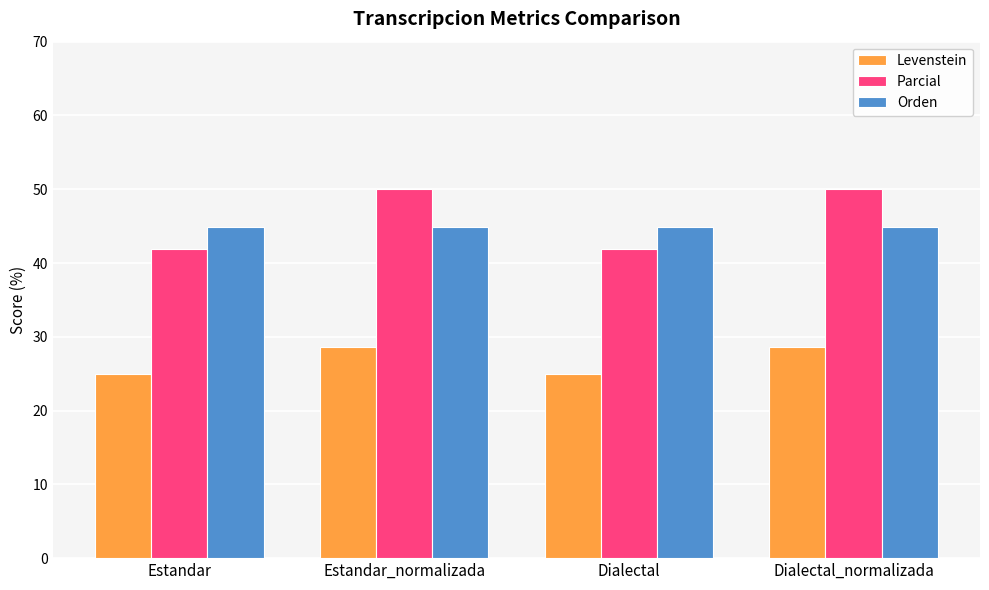

Which series changed the most between Estandar and Estandar_normalizada?

Parcial